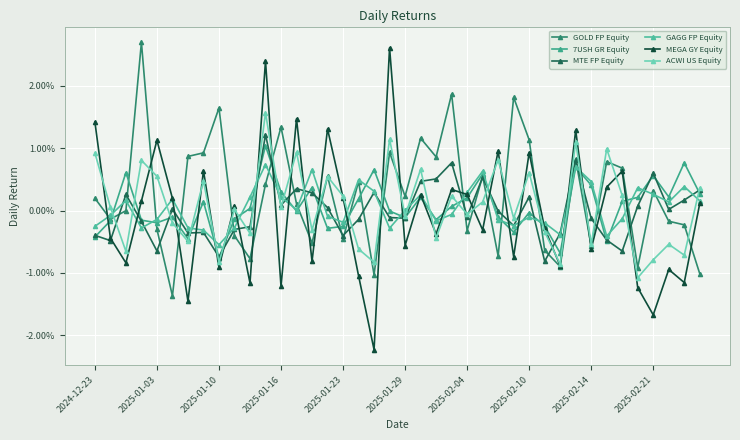

Does the chart have visible grid lines?

Yes